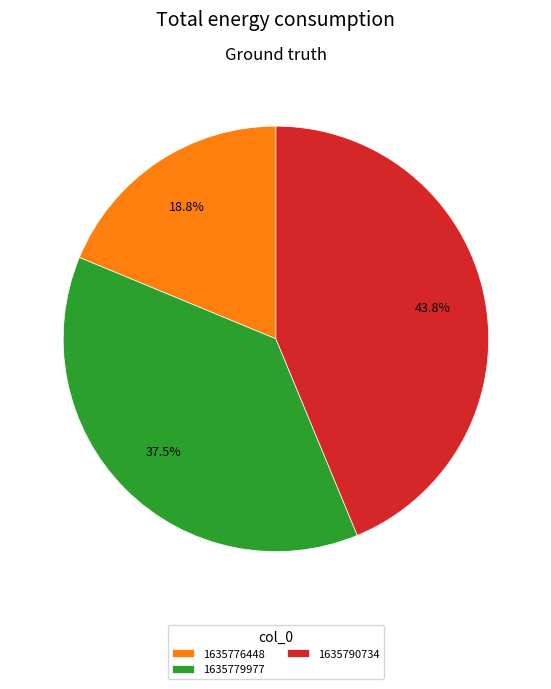

To the nearest percent, what percentage of the pie is 1635790734?

44%